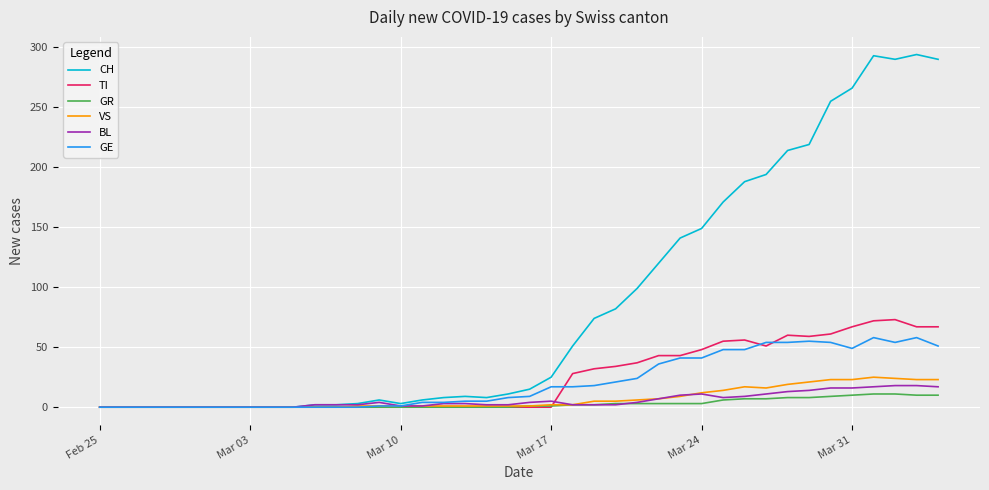

Which series has the largest total across all categories?

CH